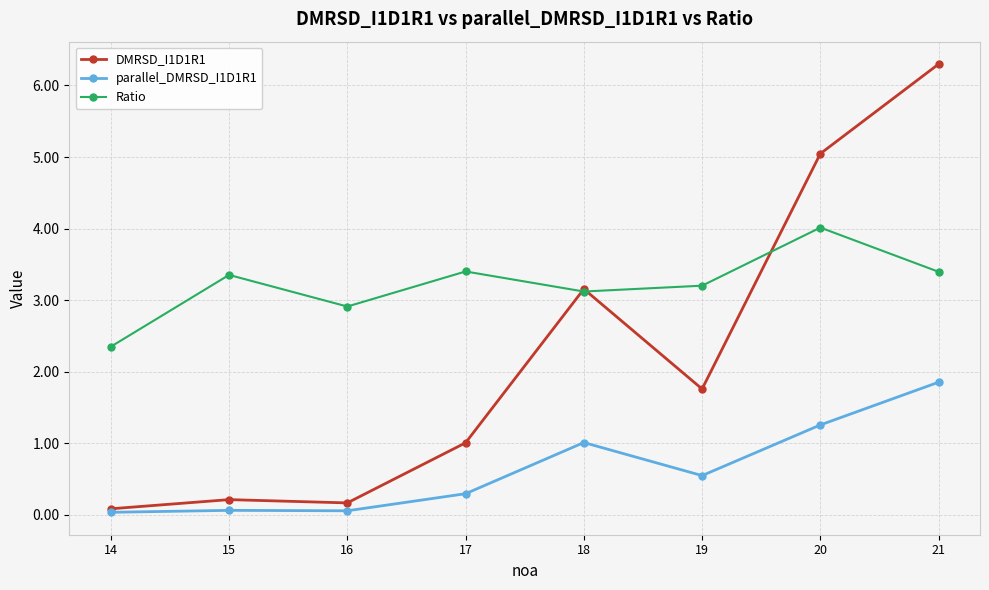

Which category has the highest value in the Ratio series?

20